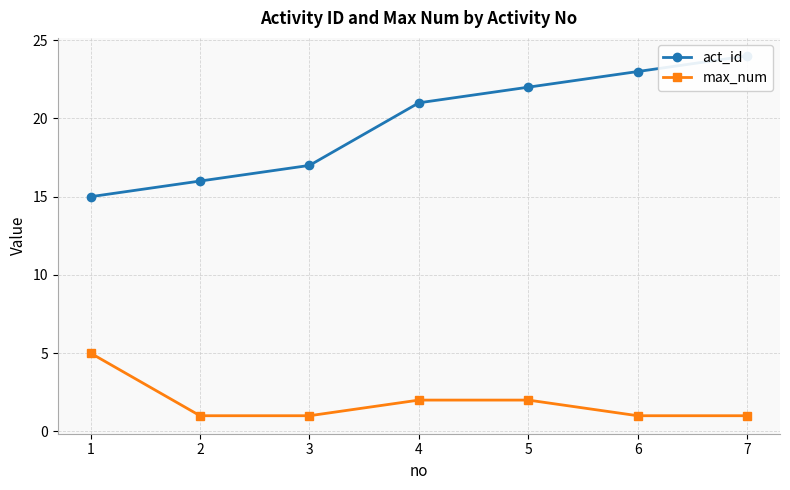

What is the highest value of the act_id series?

24